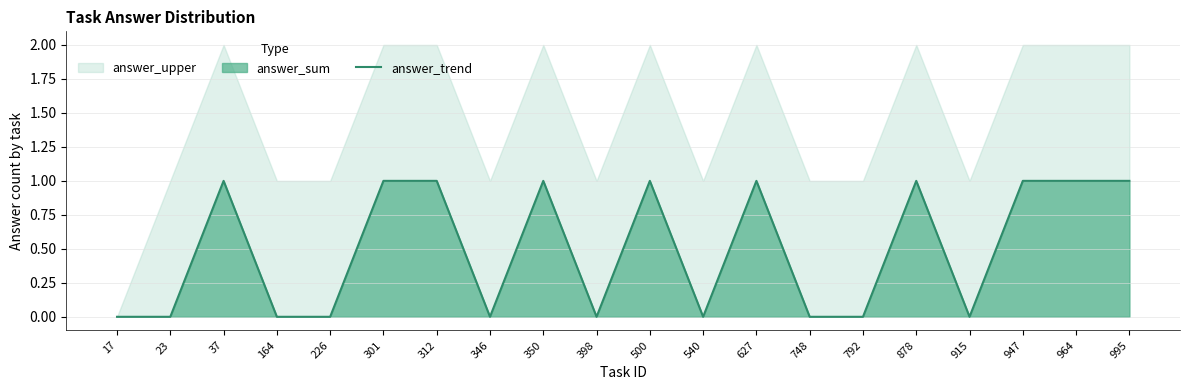

What is the sum of the values at 23 and 500?

1